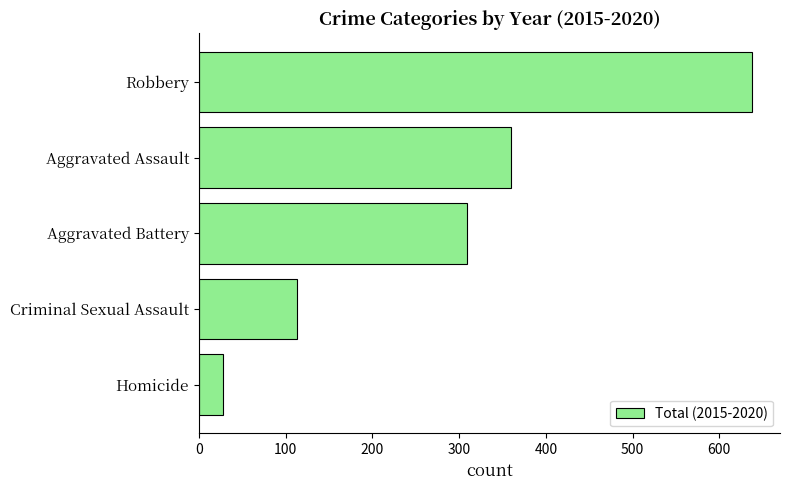

Rank the categories by value from lowest to highest.

Homicide, Criminal Sexual Assault, Aggravated Battery, Aggravated Assault, Robbery